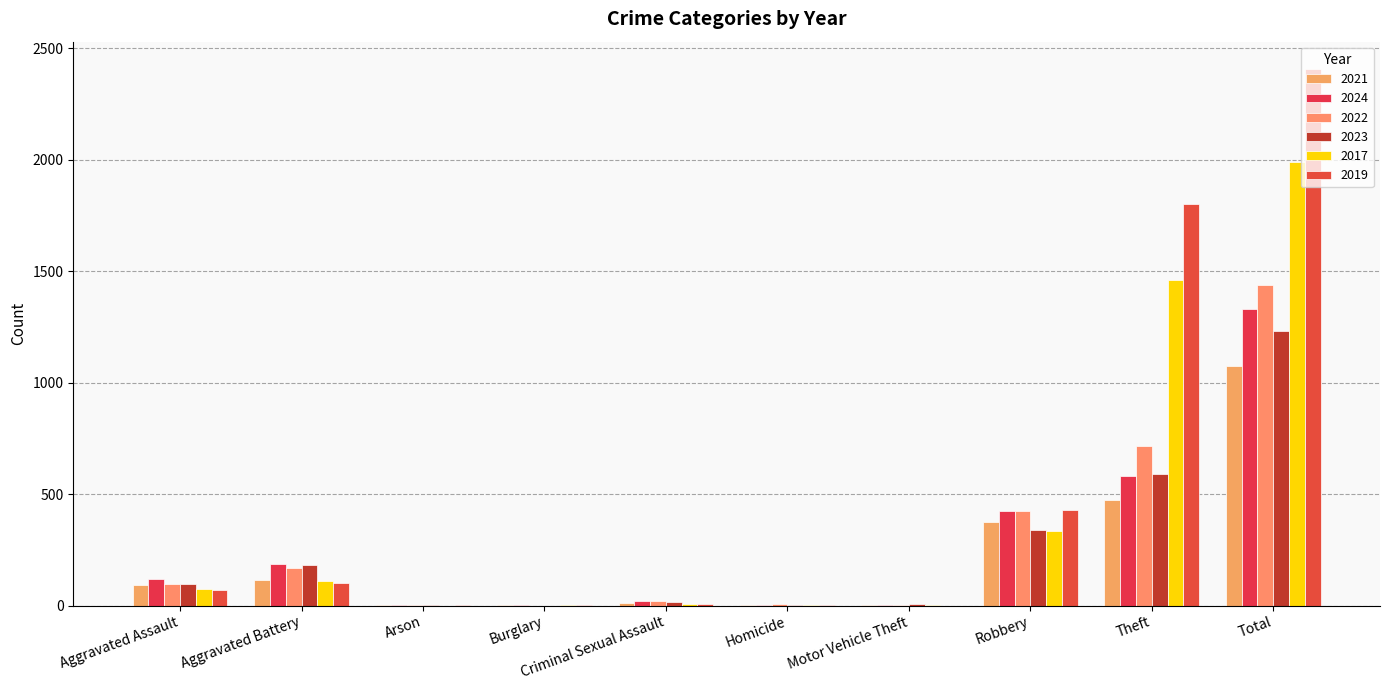

Which category has the highest value in the 2019 series?

Total